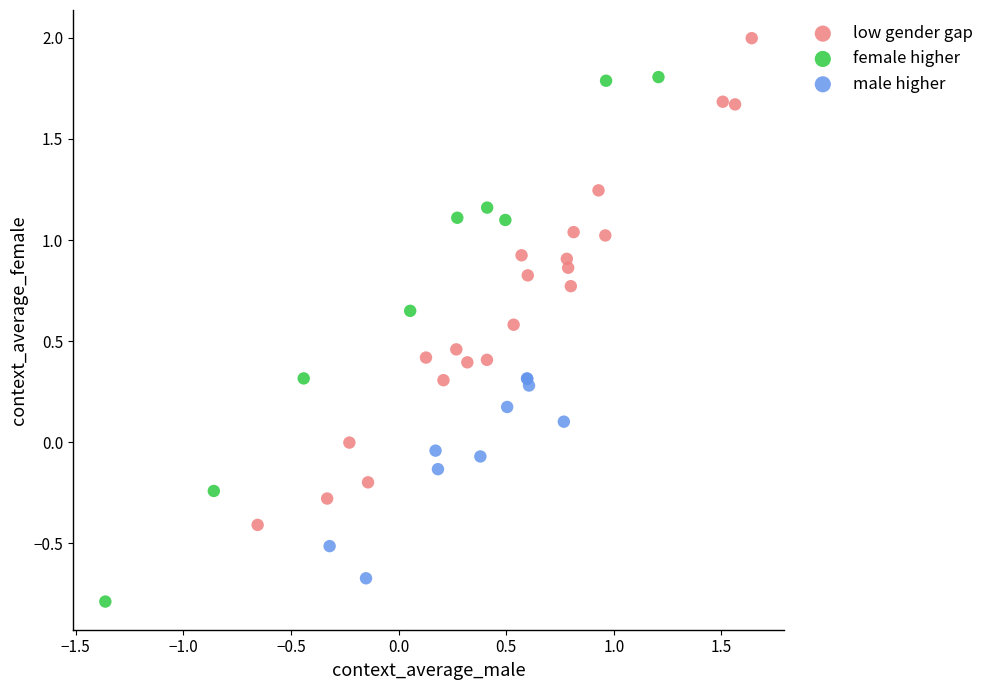

Which series contains the highest Y value?

low gender gap